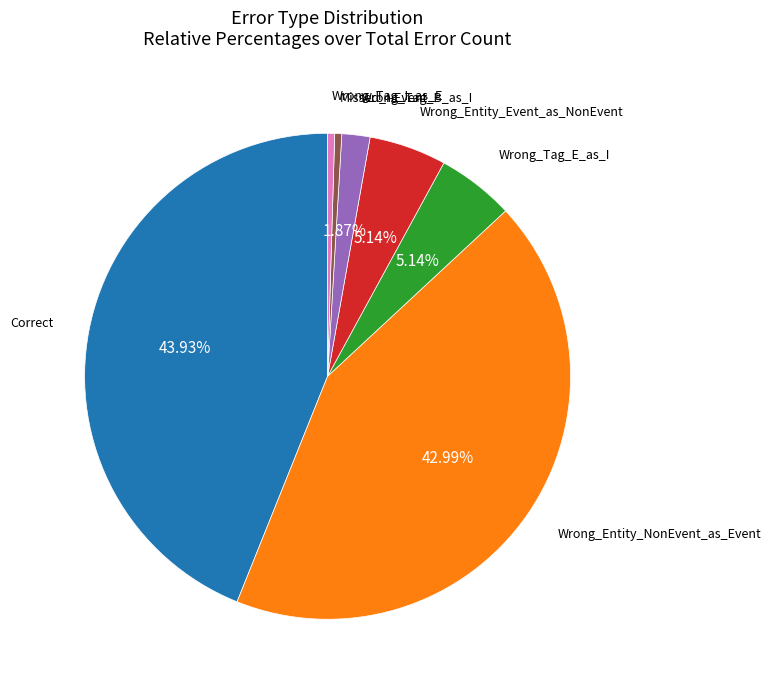

How many segments does this pie chart have?

7